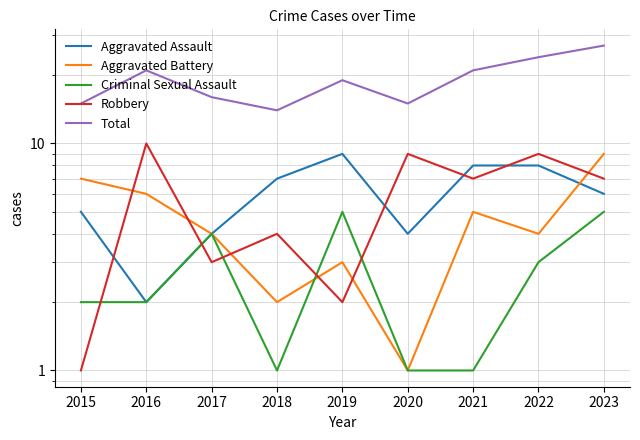

What are all the series names shown in the legend?

Aggravated Assault, Aggravated Battery, Criminal Sexual Assault, Robbery, Total